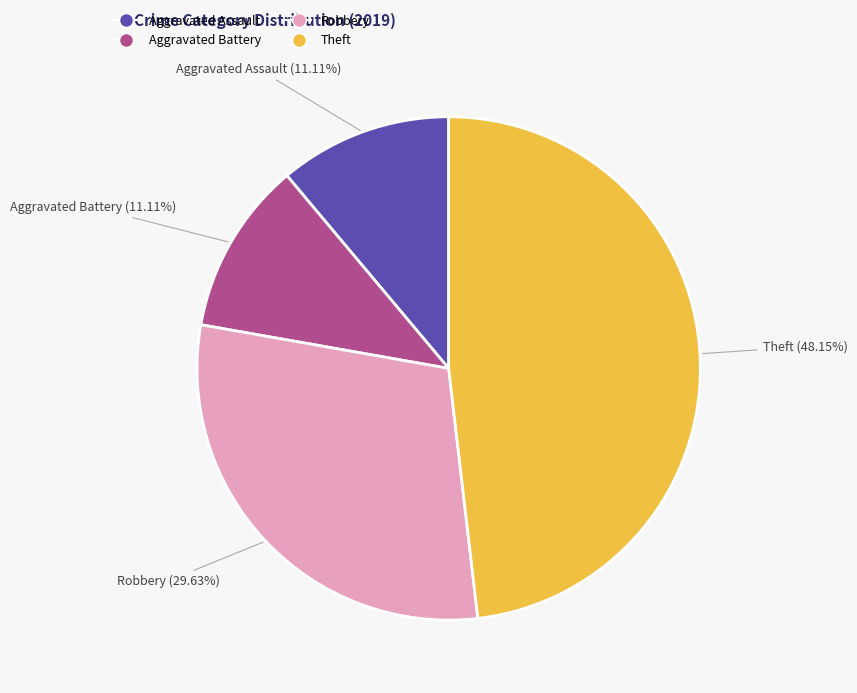

Does any single category account for the majority?

No